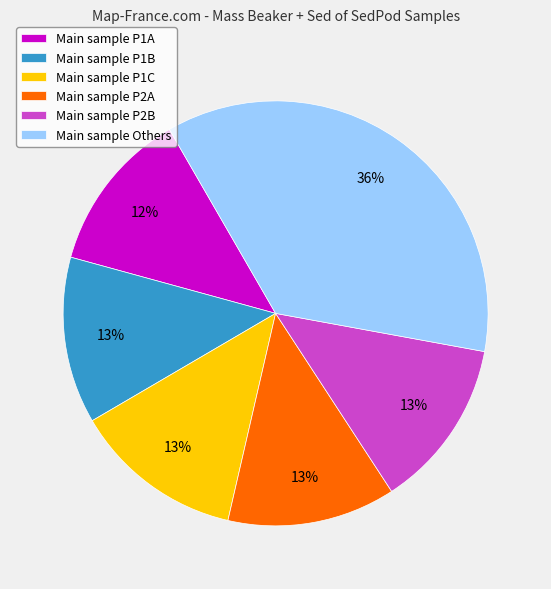

To the nearest percent, what percentage of the pie is Main sample P2B?

13%